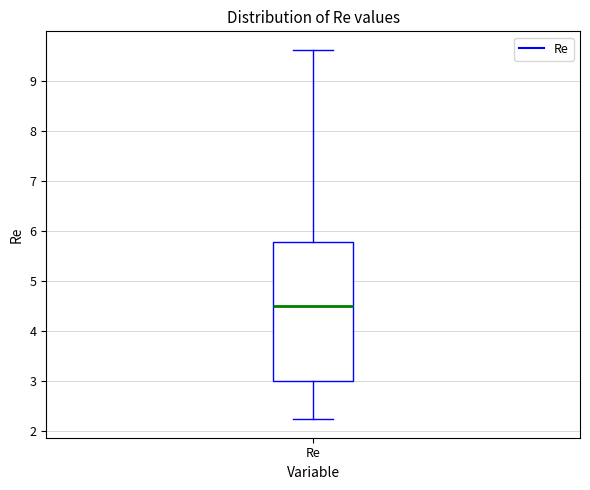

Where is the upper edge of the box for Re on the y-axis? The values are not printed on the chart, so give them approximately, as read against the axis.

5.8